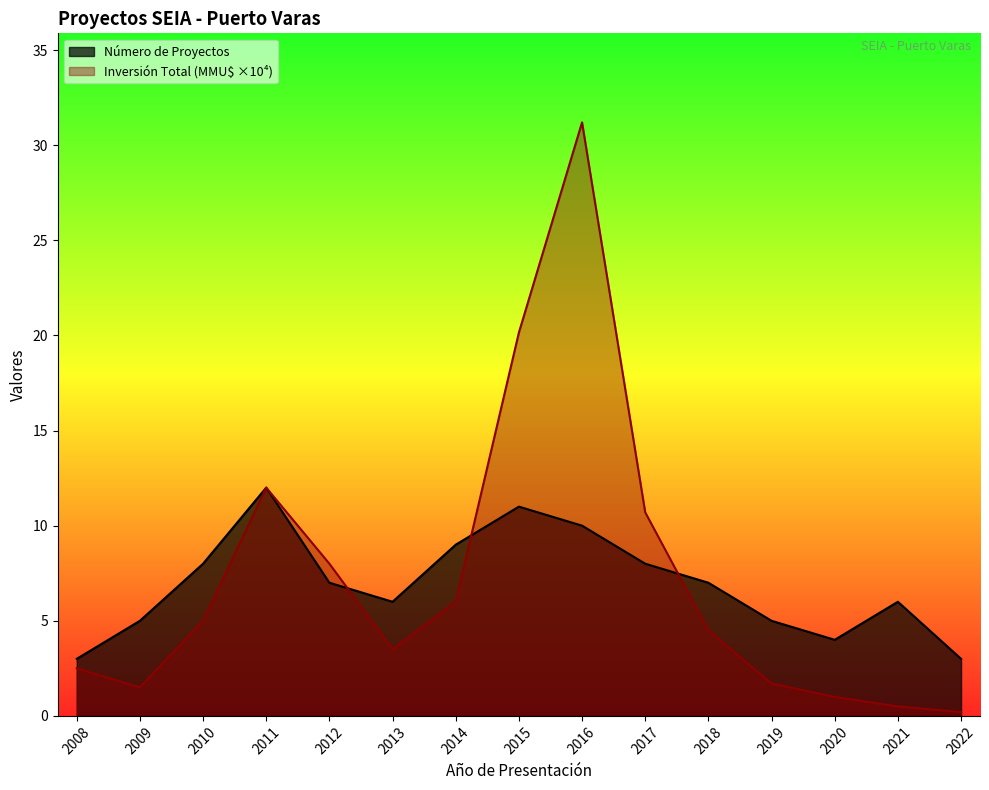

Is it true that Inversión Total (MMU$) equals 33.6 at 2015?

False